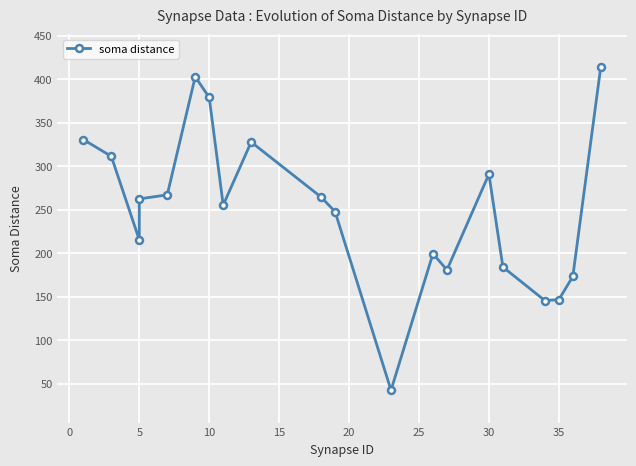

How many interior local peaks (higher than both neighbors) does the data have?

4